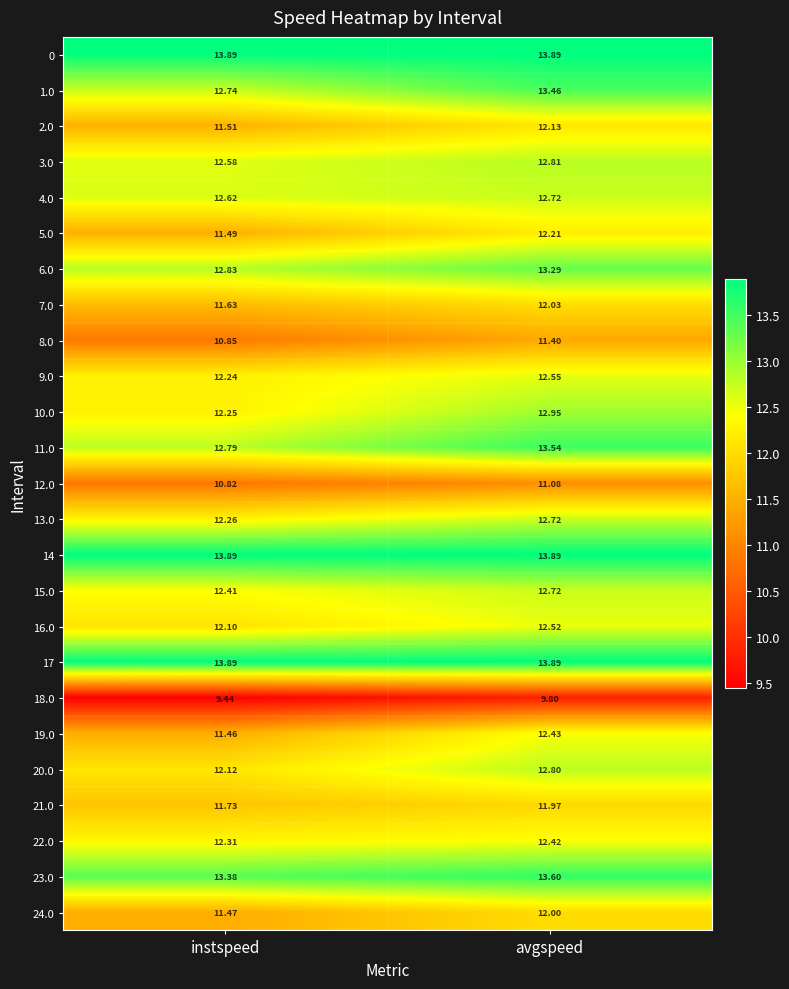

At which label does 1.0 first exceed 13?

avgspeed